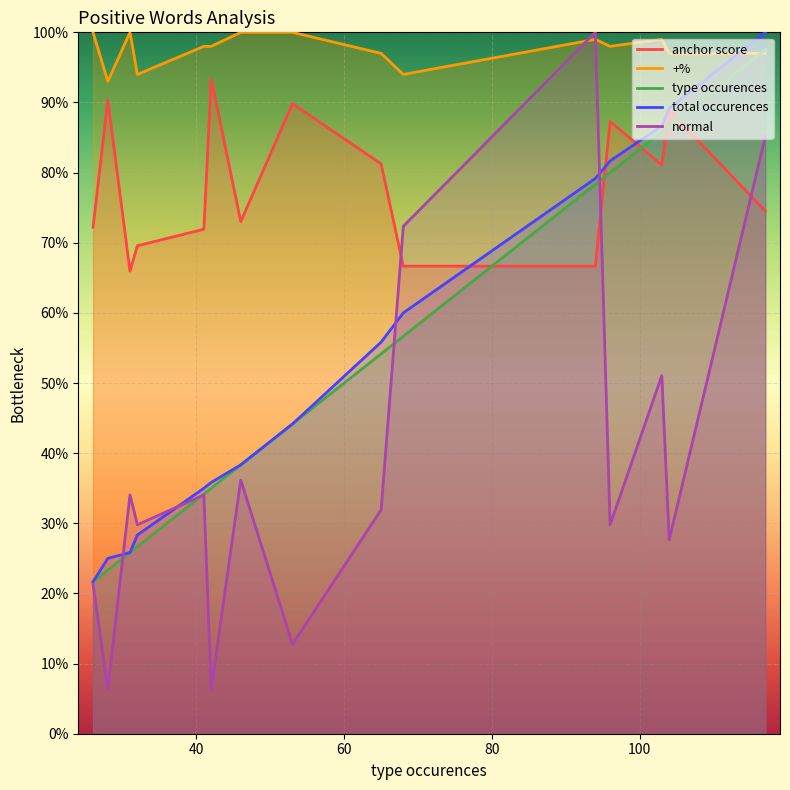

What are all the series names shown in the legend?

anchor score, +%, type occurences, total occurences, normal